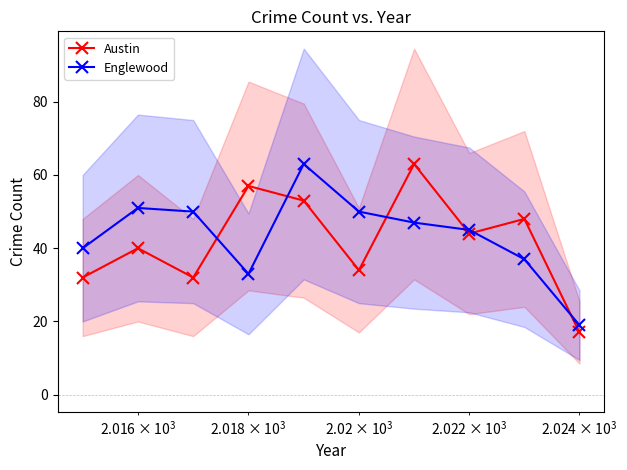

True or false: Austin has more than 2 points higher than both neighbors.

True